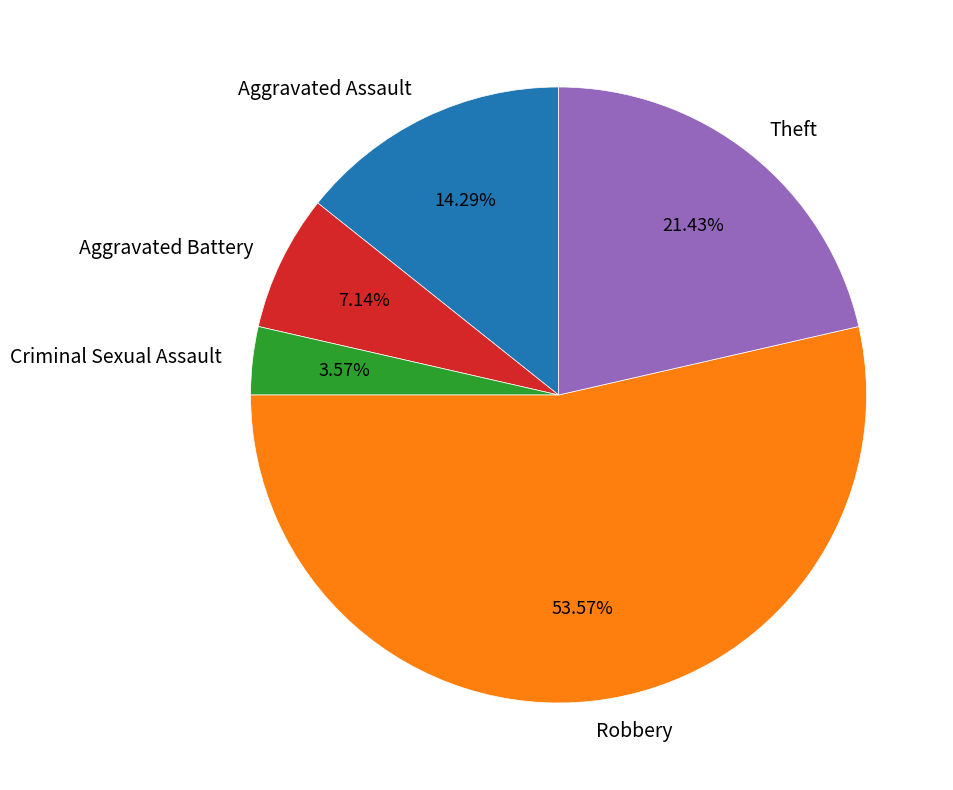

Which category accounts for the majority?

Robbery